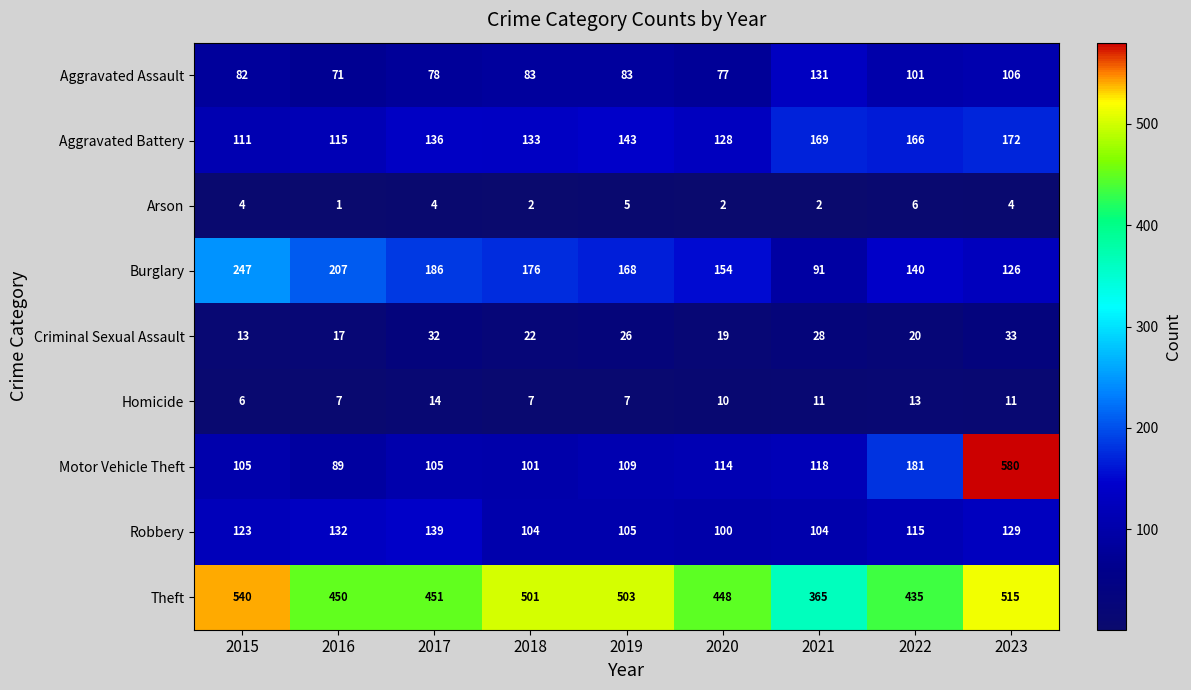

Which label corresponds to the smallest value in the chart?

2016